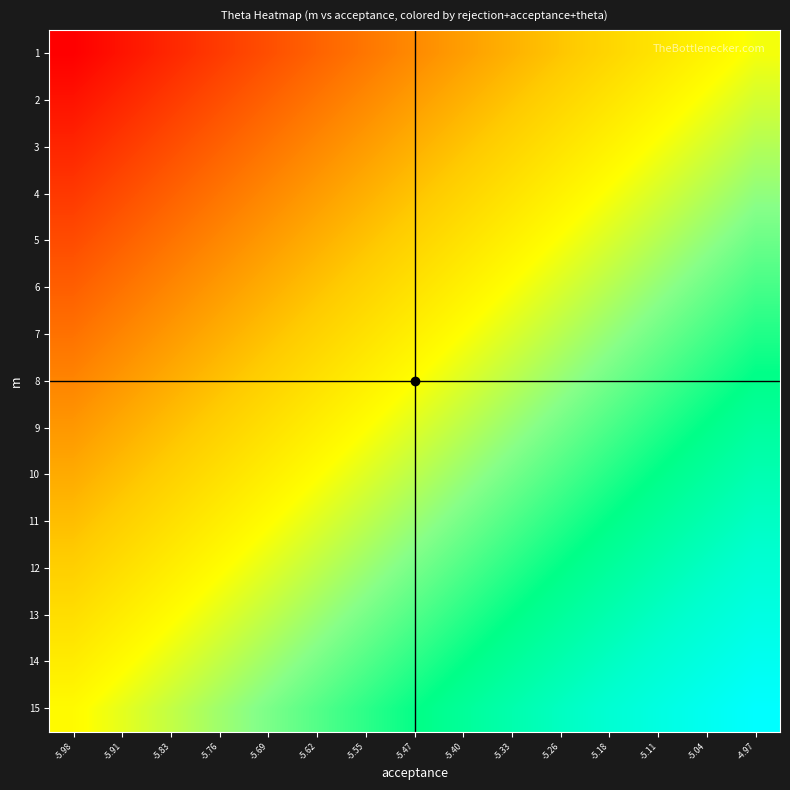

How many categories are shown in the chart?

15